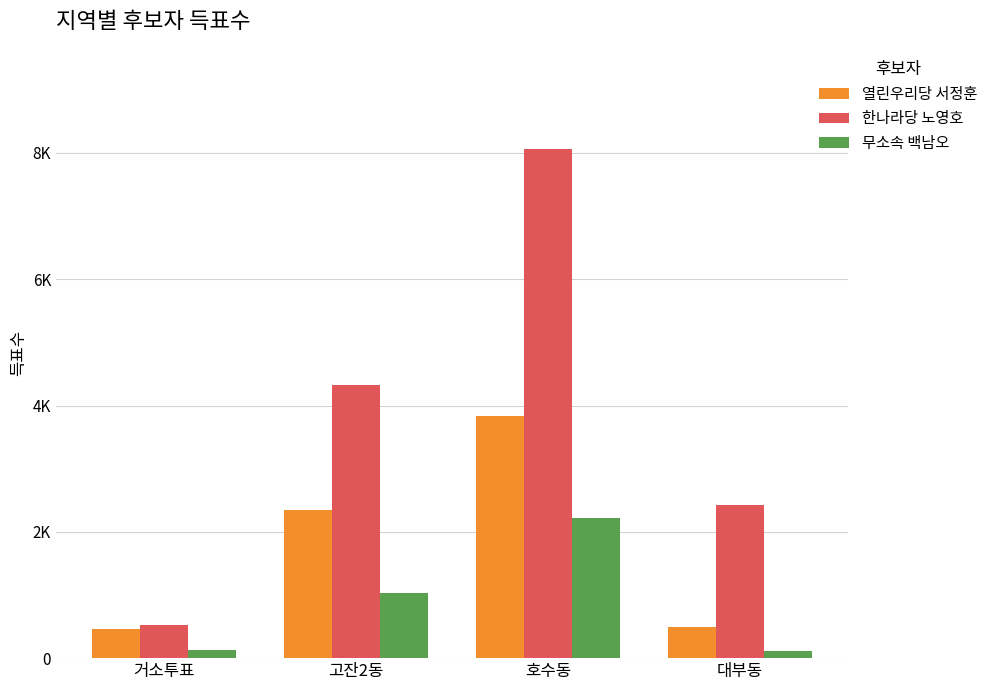

Are the bars horizontal?

No